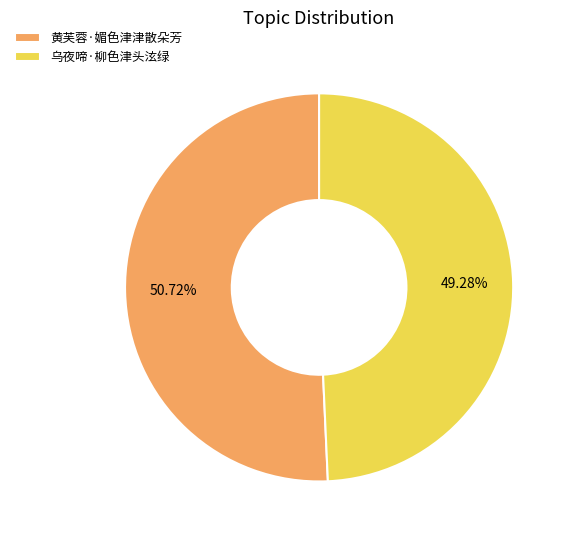

Does any single category account for the majority?

Yes